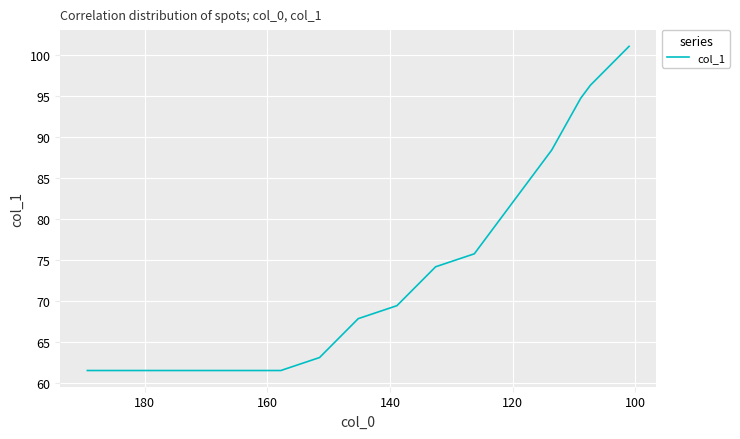

Count the number of values greater than 69.

8